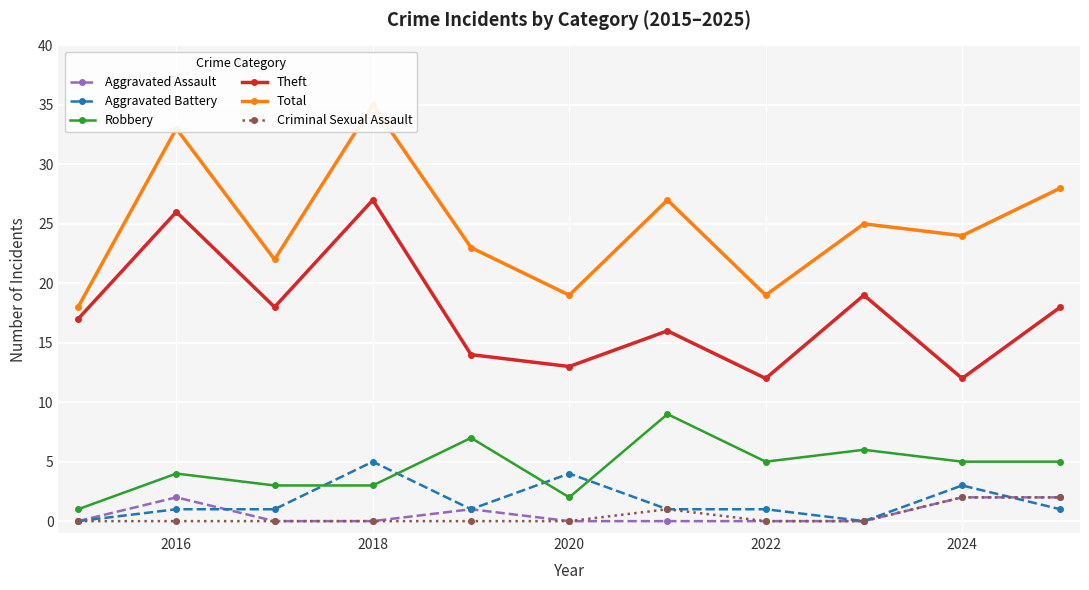

What is the maximum value for Robbery?

9